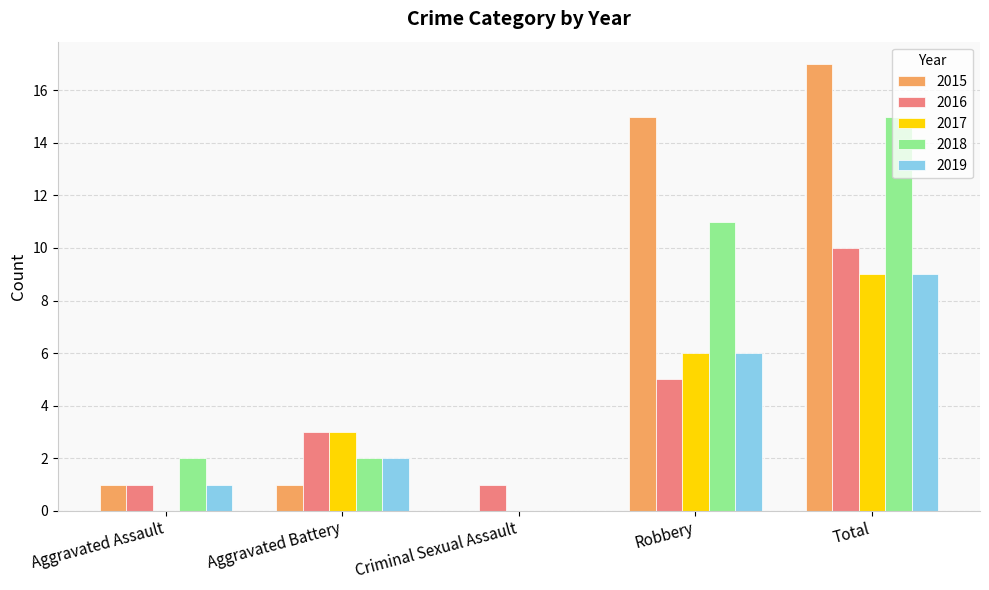

At which category is the sum across all series the highest?

Total